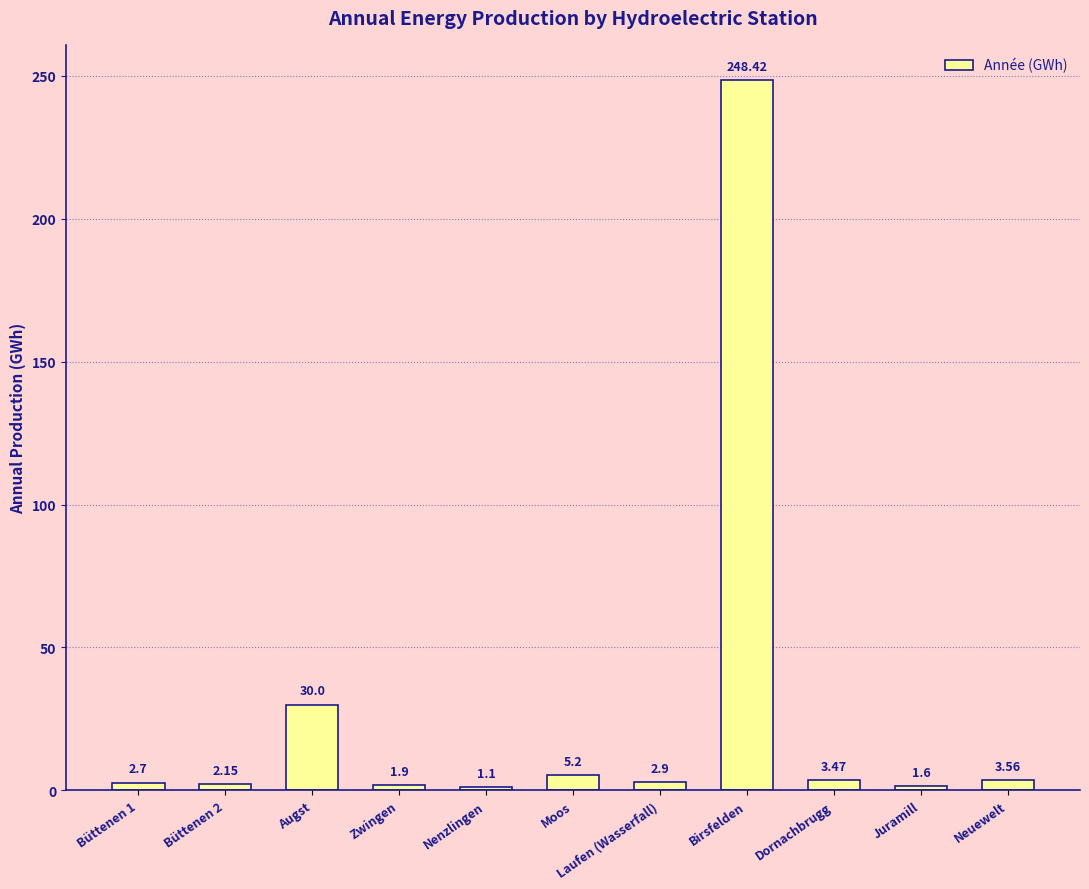

What is the greatest value displayed?

248.4